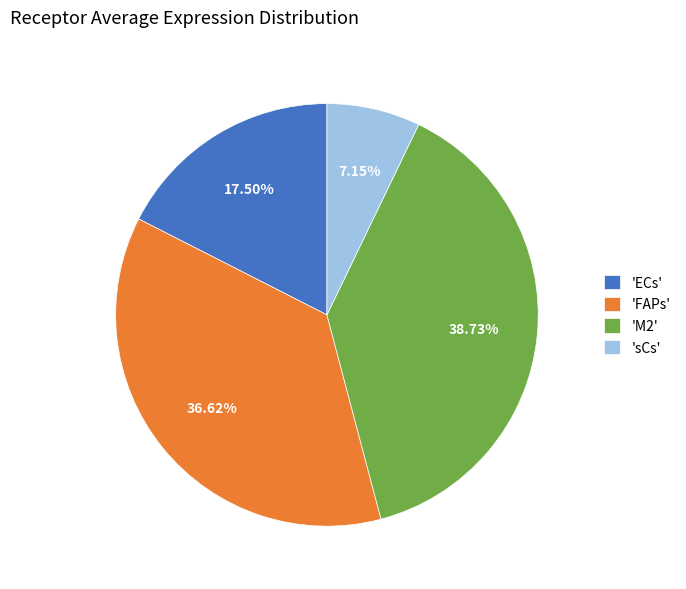

Count the number of slices in the pie.

4